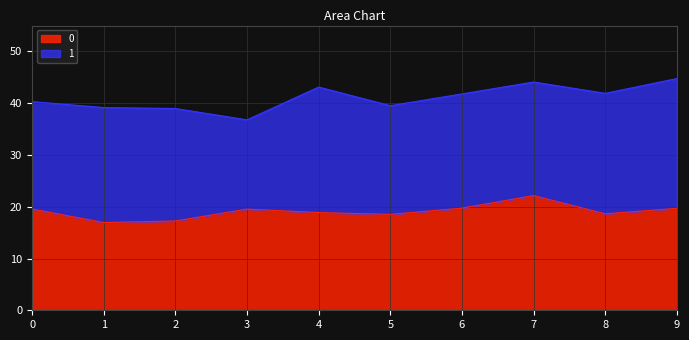

Which category has the highest value in the 0 series?

7